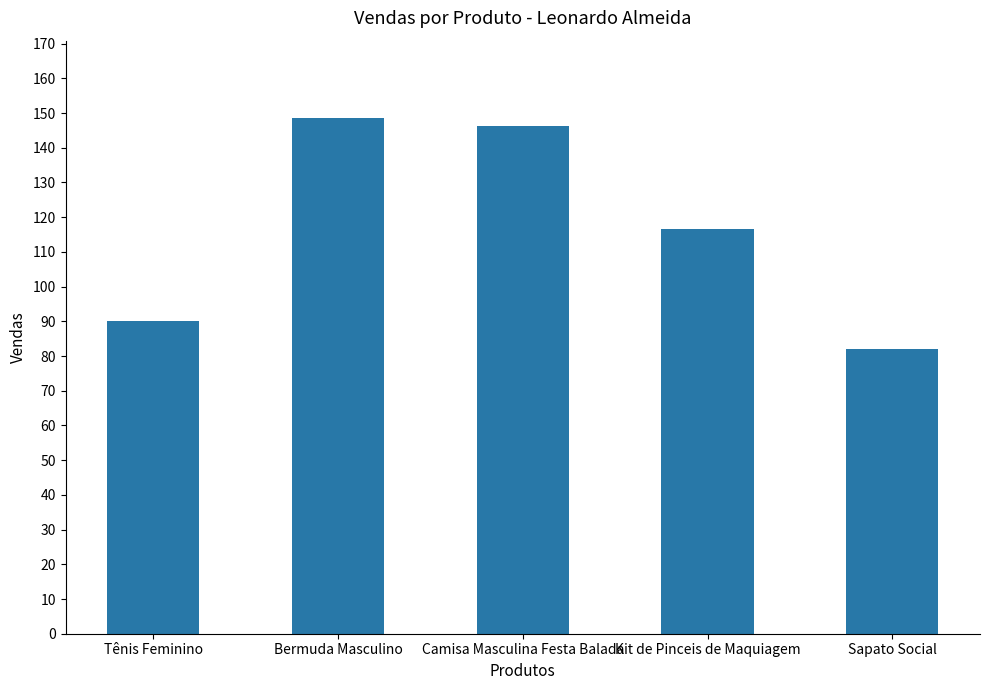

True or false: the data shows 39.7 at Bermuda Masculino.

False